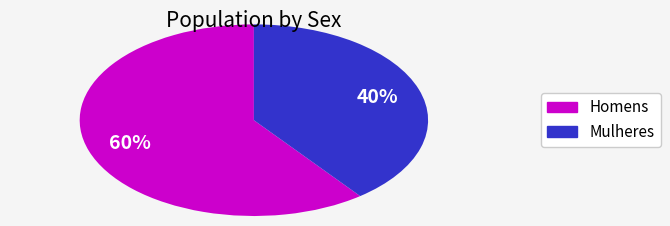

To the nearest percent, what is the average slice percentage?

50%